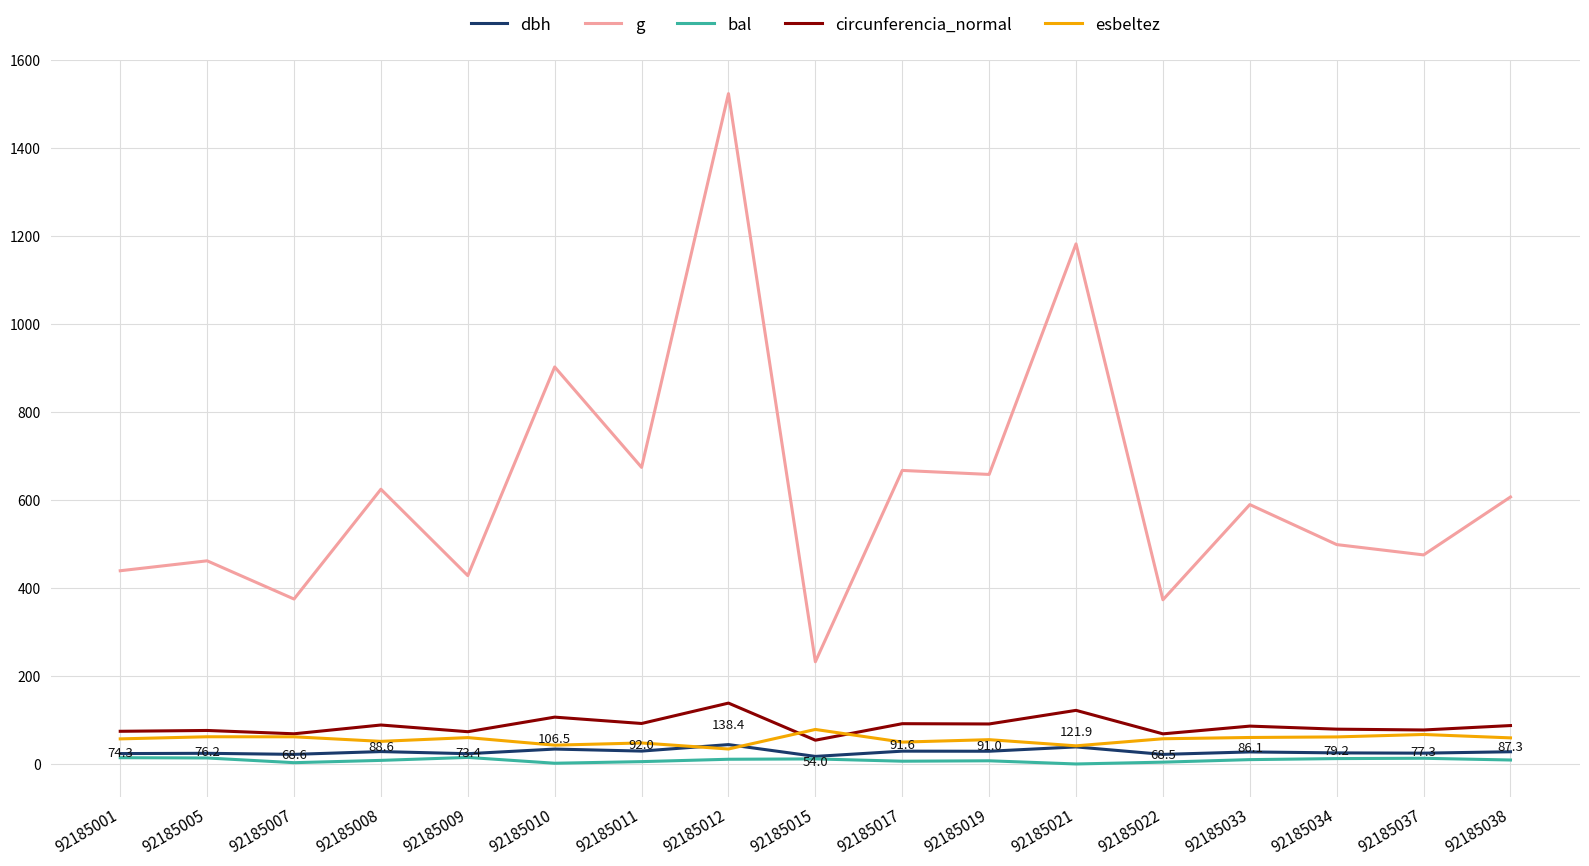

The value of bal at 92185007 is 3.0. True or false?

True